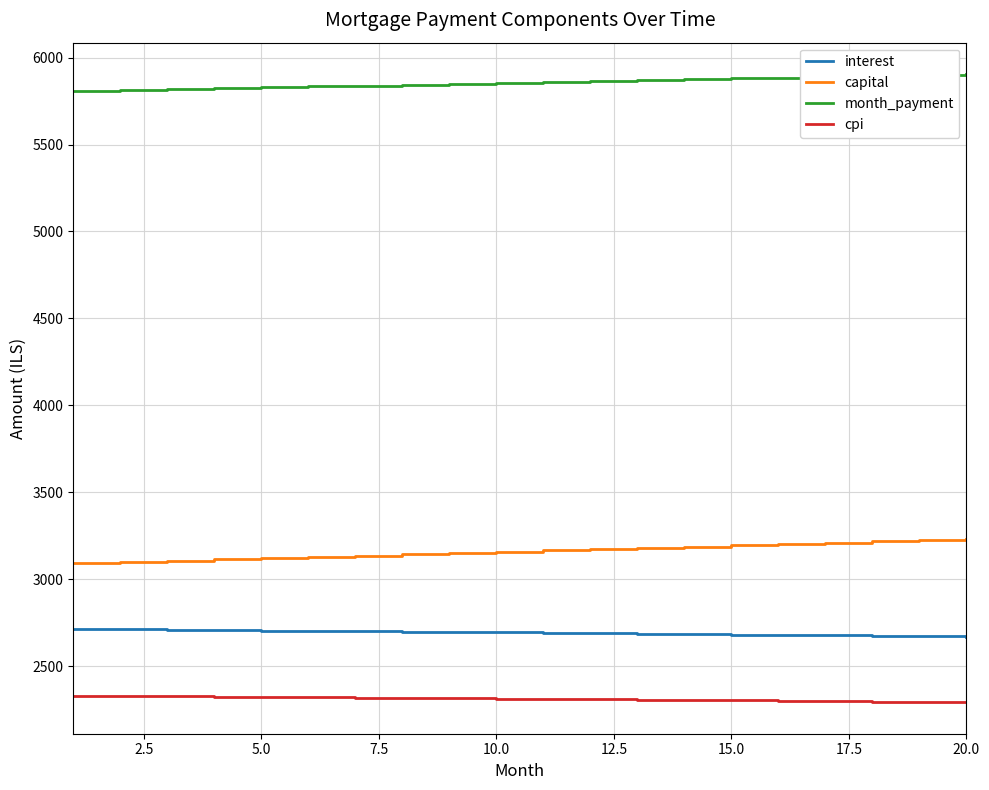

True or false: interest and month_payment cross at least once.

False